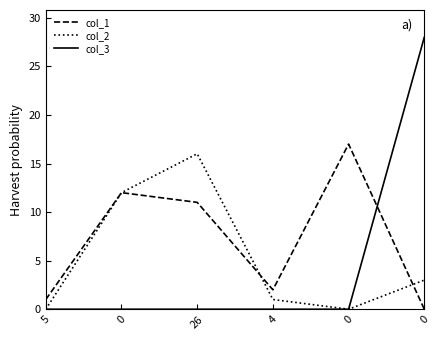

What are all the series names shown in the legend?

col_1, col_2, col_3